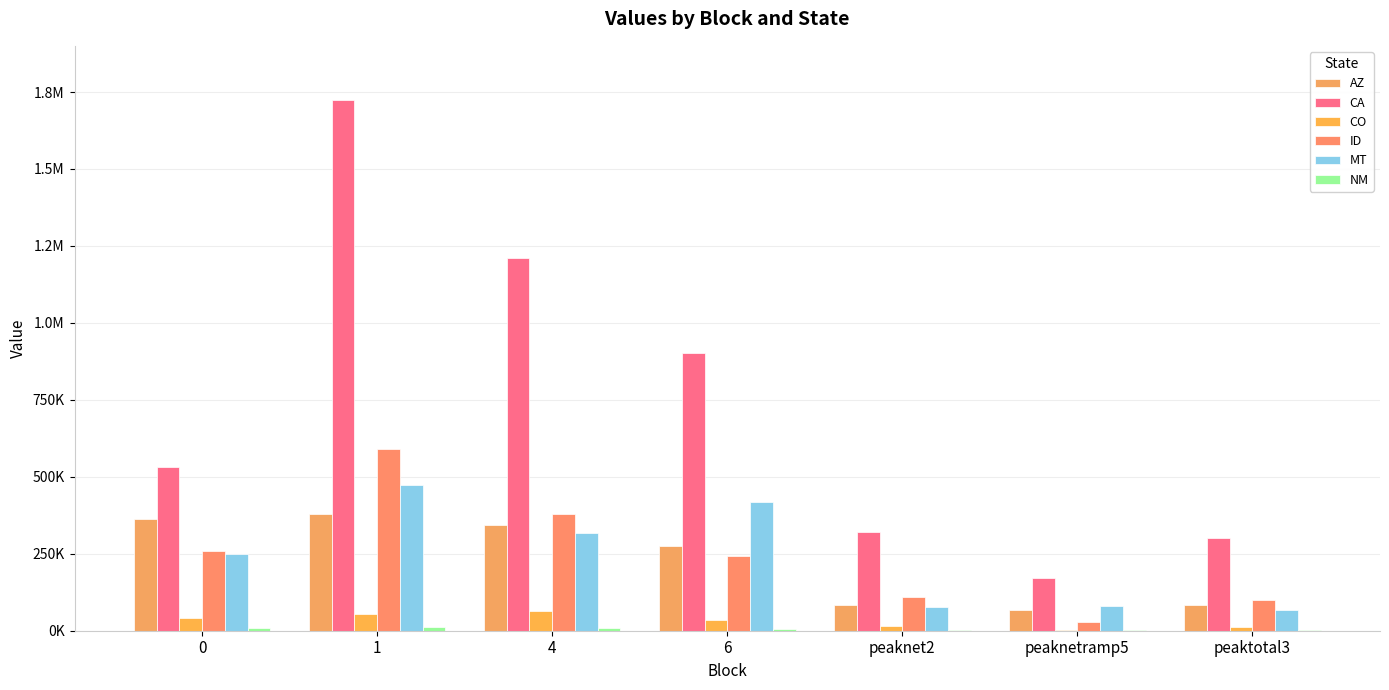

What is the difference between the highest and lowest values at peaknet2?

319886.2